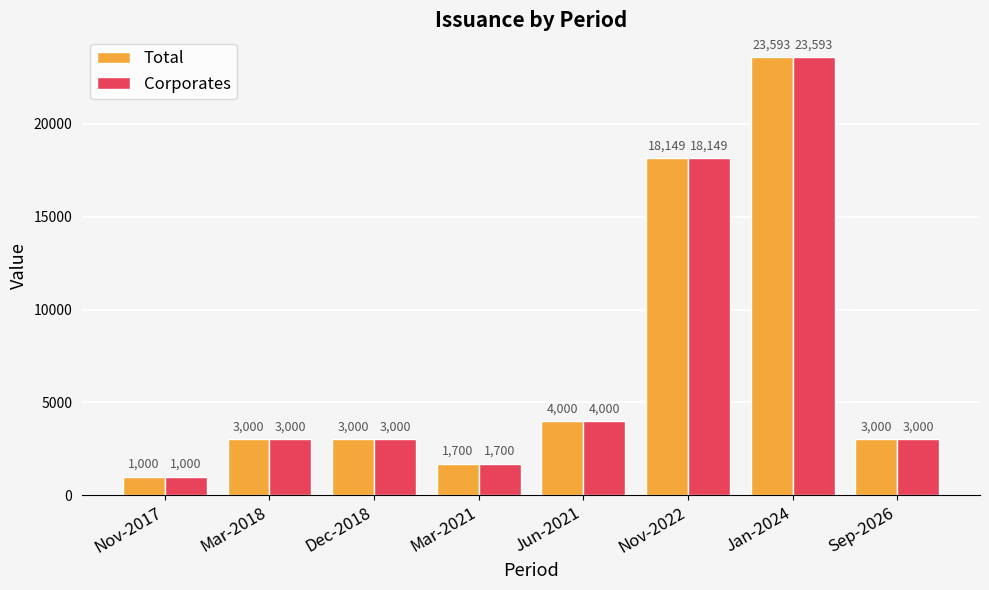

Which category has the highest value across all series?

Jan-2024